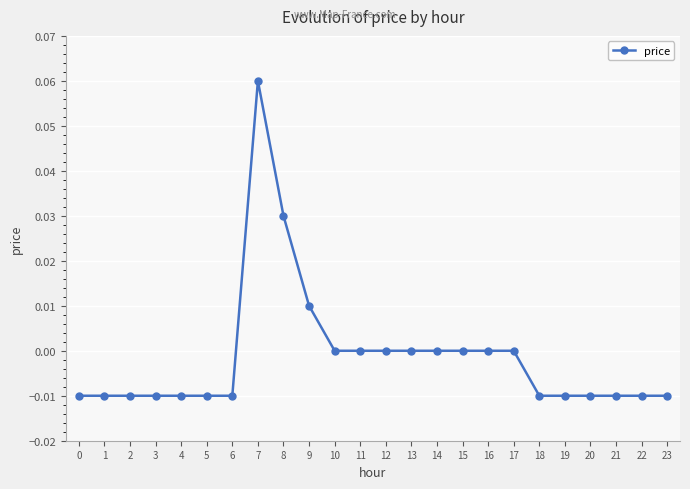

At which label does the data first exceed 0?

7